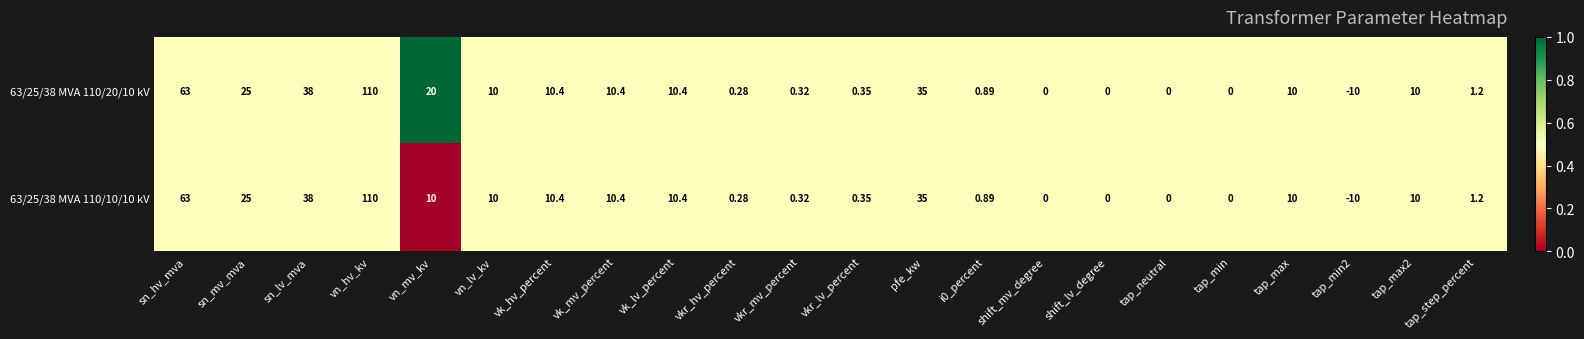

Which series has the largest total across all categories?

63/25/38 MVA 110/20/10 kV